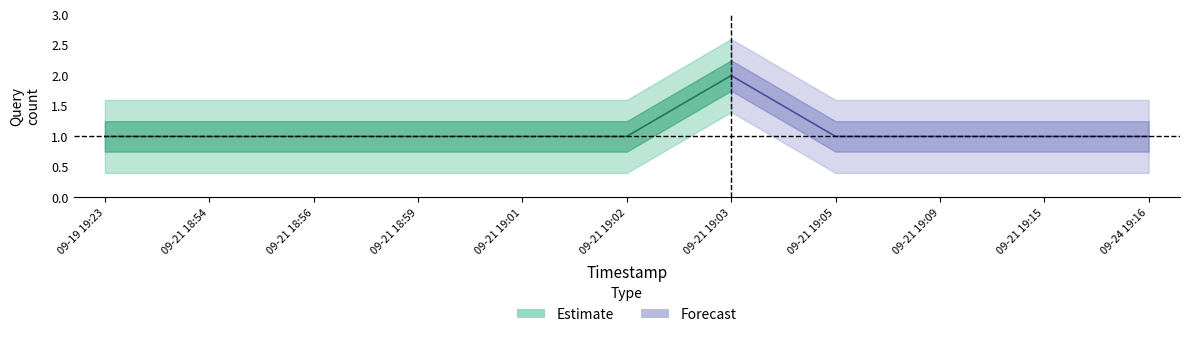

How many lines are shown in the chart?

1